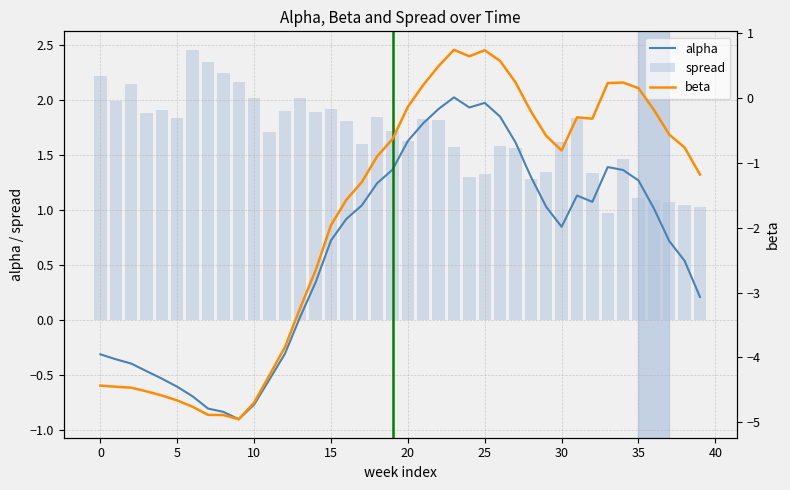

True or false: alpha has a value of 0.3 at 38.

False